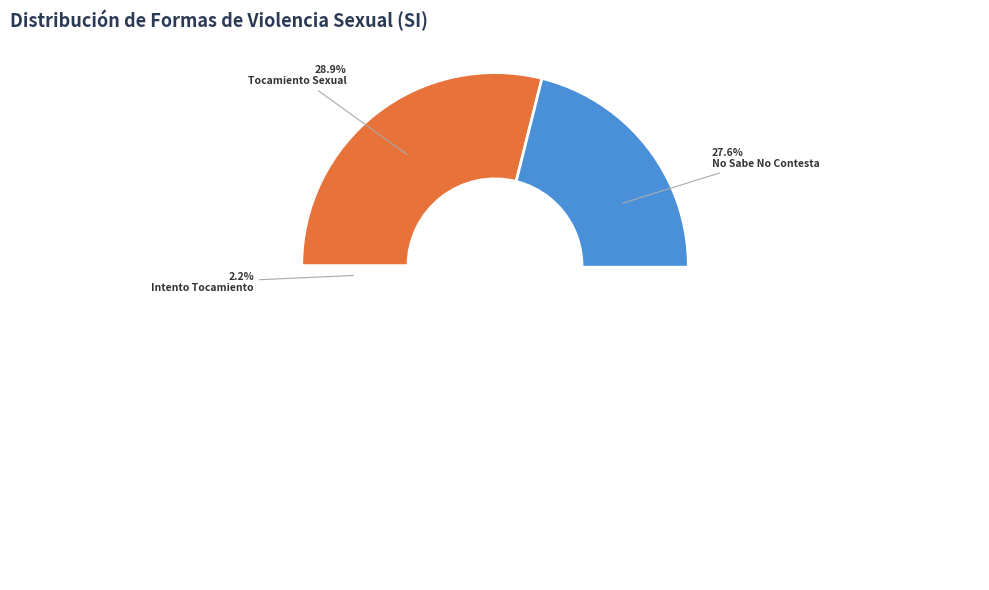

Does vs_acoso_sexual account for over 50% of the chart?

No